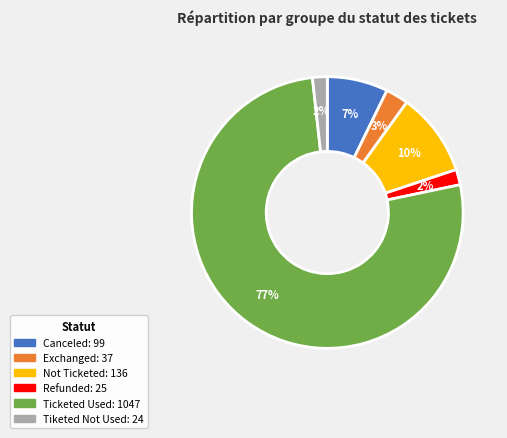

Which category has the biggest portion of the pie?

Ticketed Used